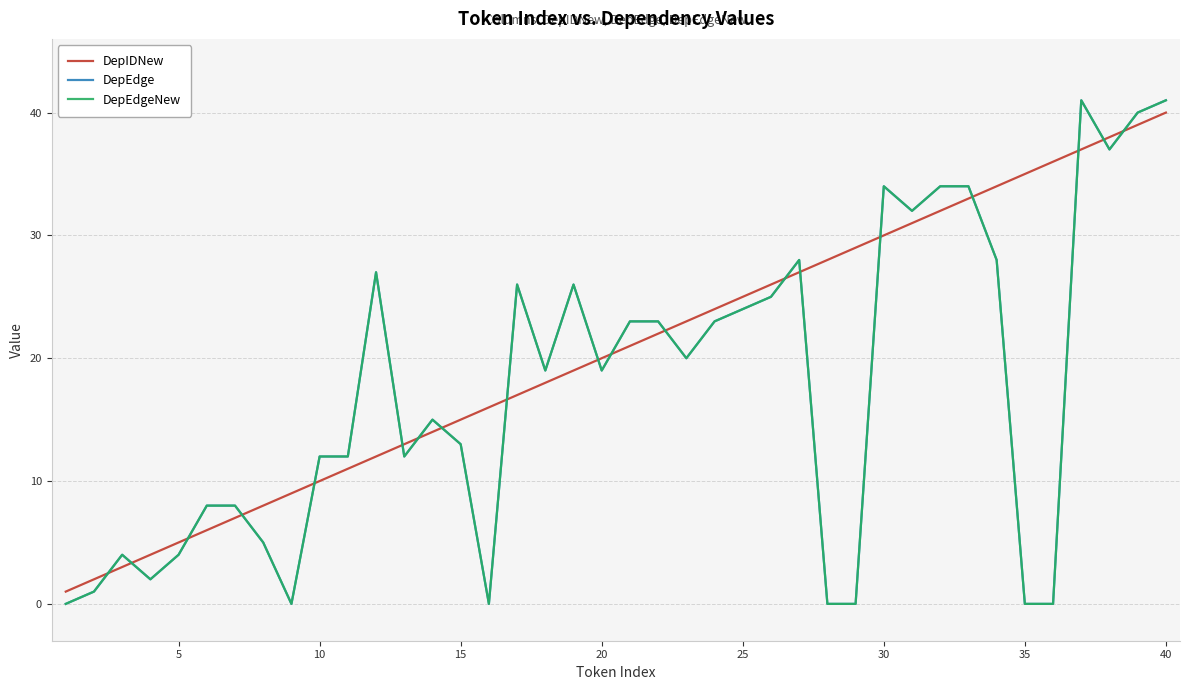

Which category has the highest value in the DepIDNew series?

40